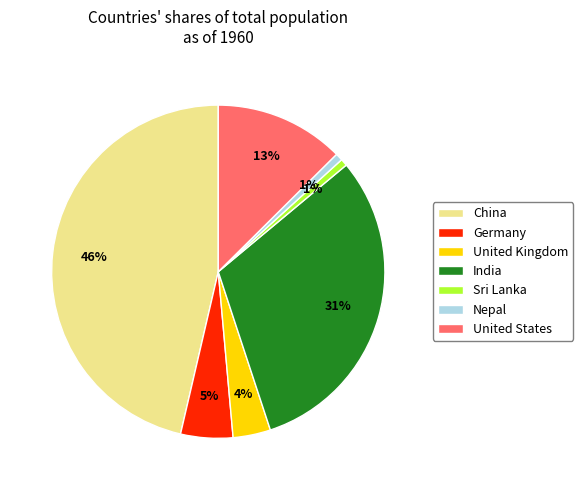

What is the largest slice in the pie chart?

China